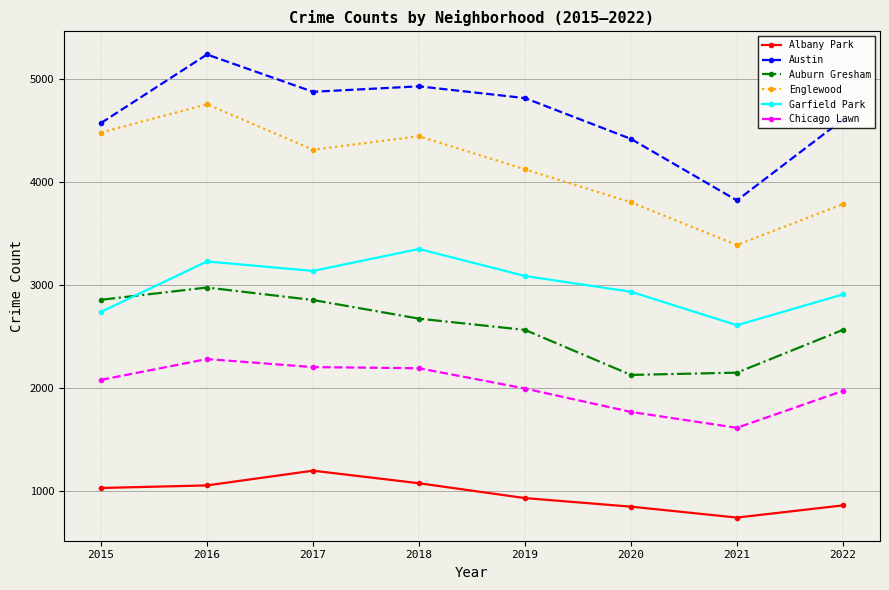

Which series has the largest total across all categories?

Austin